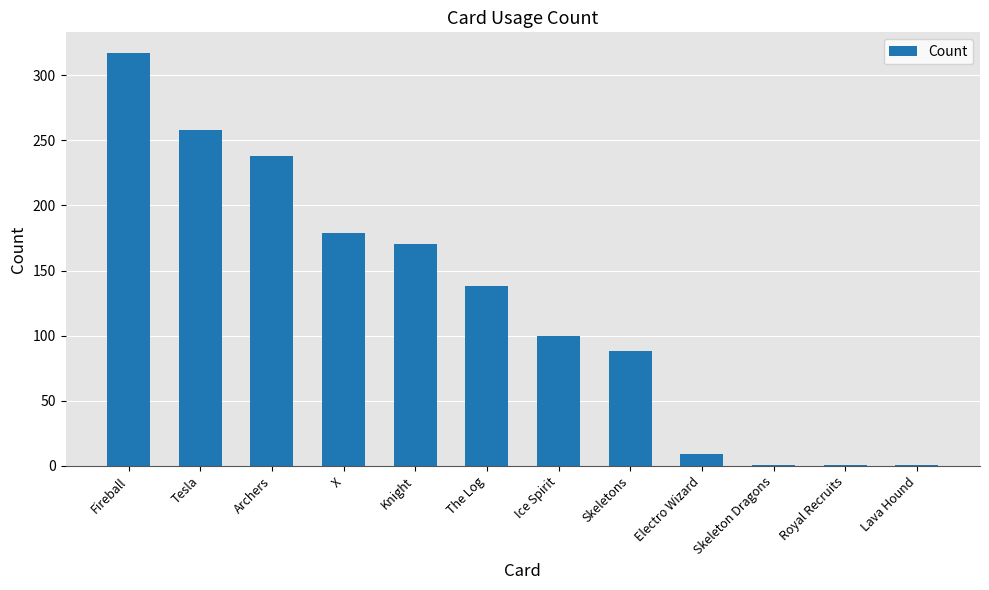

What position from the left is Archers?

3